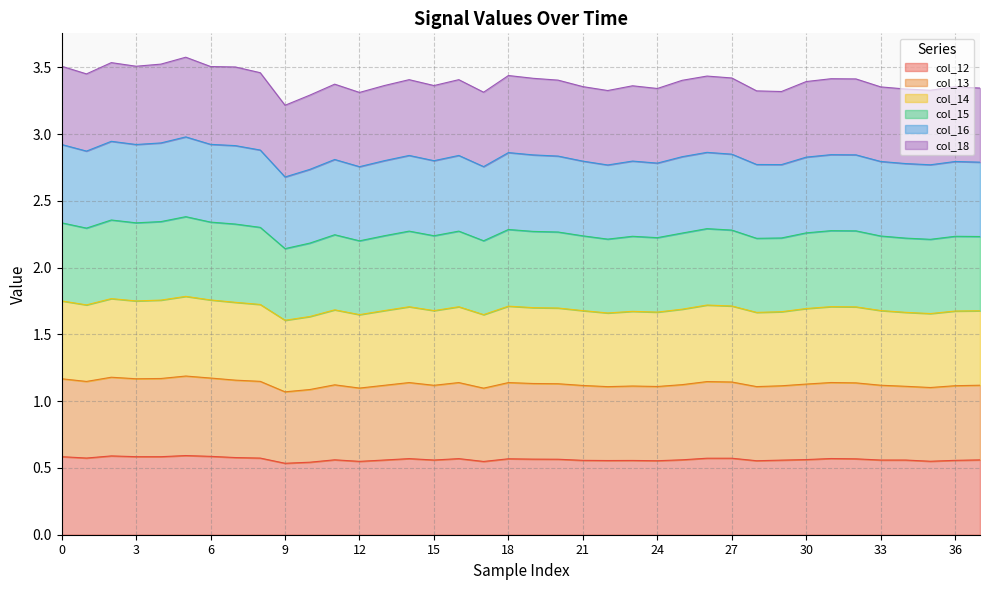

The value of col_12 at 15 is 0.9. True or false?

False